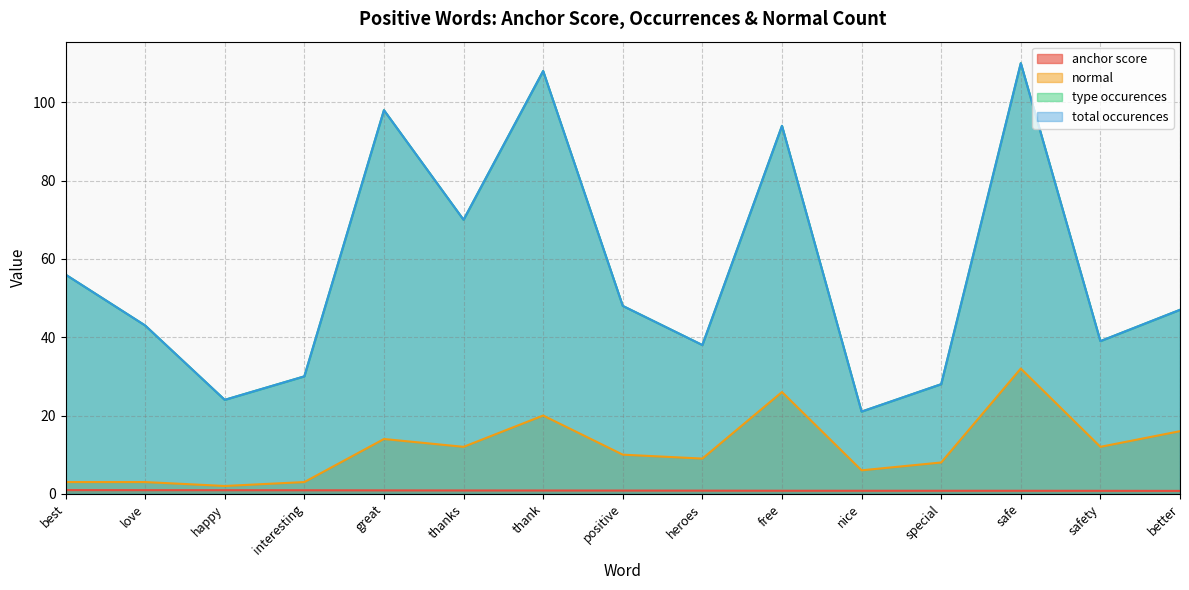

Which label corresponds to the smallest value in the chart?

better